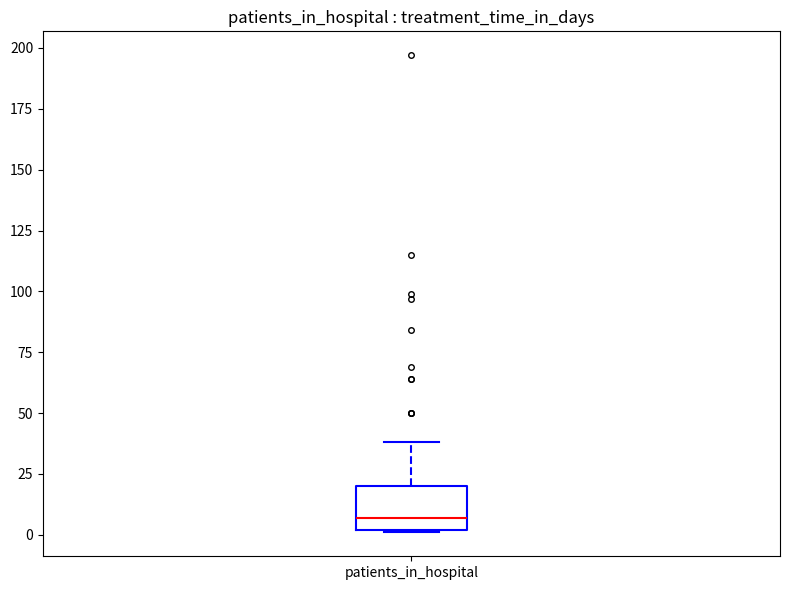

Read this box plot against the y-axis: the position of the median line, the range covered by the box, and the ends of both whiskers. The values are not printed on the chart, so give them approximately, as read against the axis.

median 5, box 0 to 20, whiskers 0 to 40